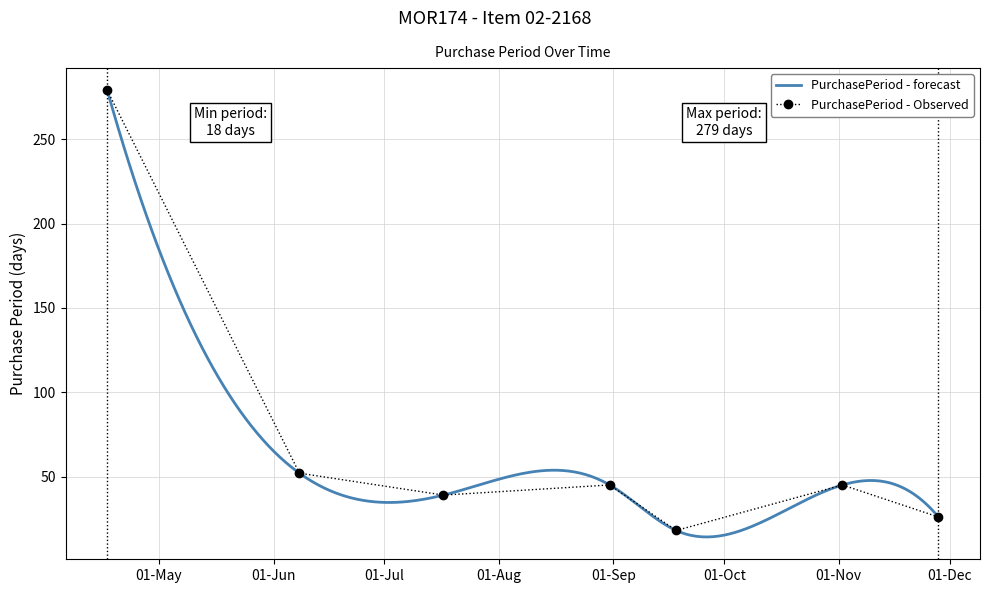

What is the change in value from 2017-08-31 to 2017-09-18?

-27